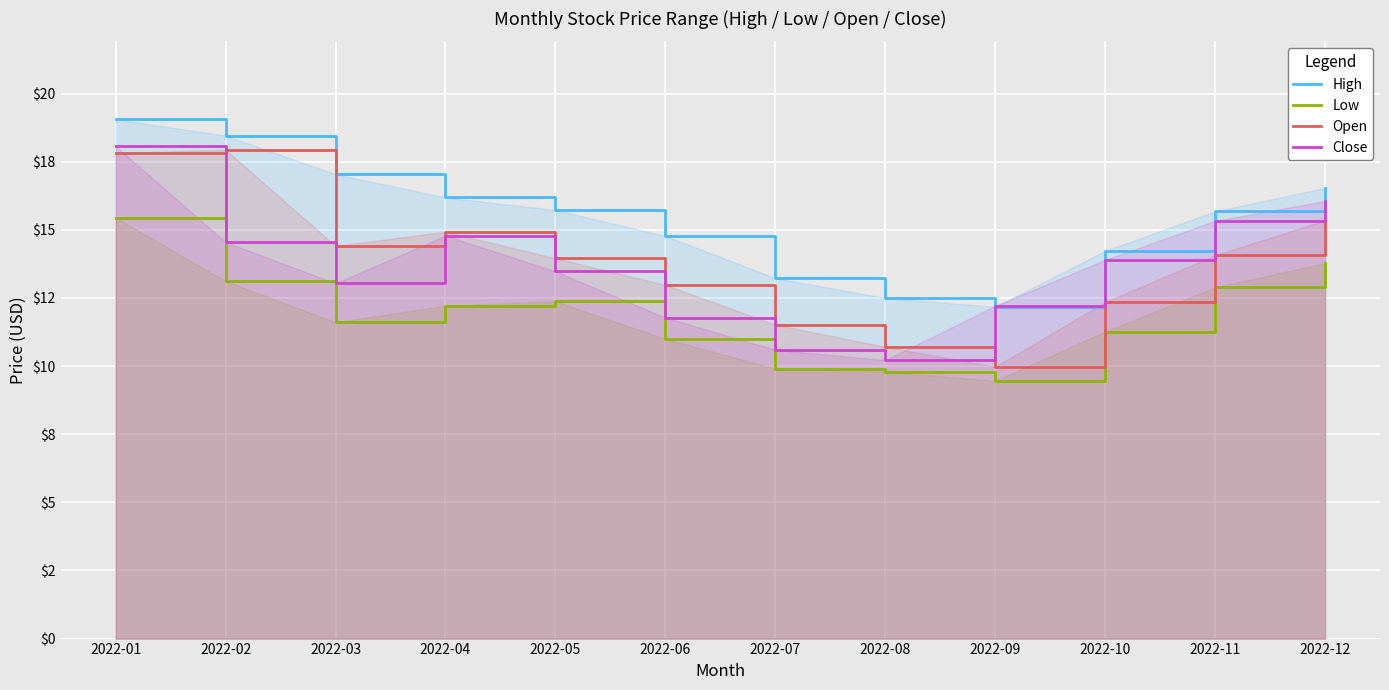

What is the value of the Low point at the 7th from the left?

9.9